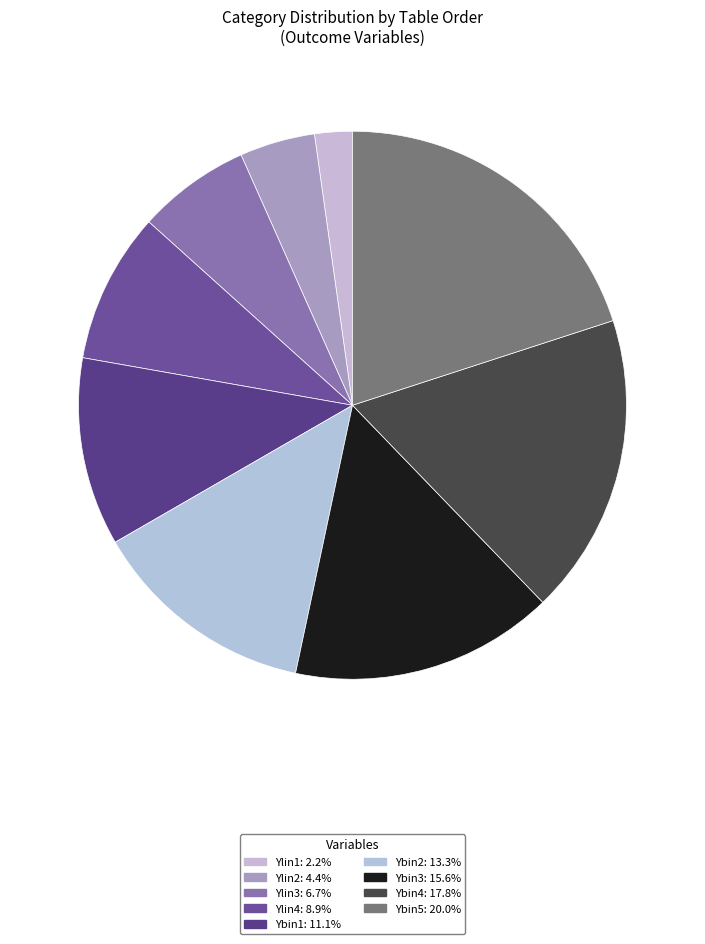

Combined, do Ybin3 and Ylin4 account for over 50%?

No